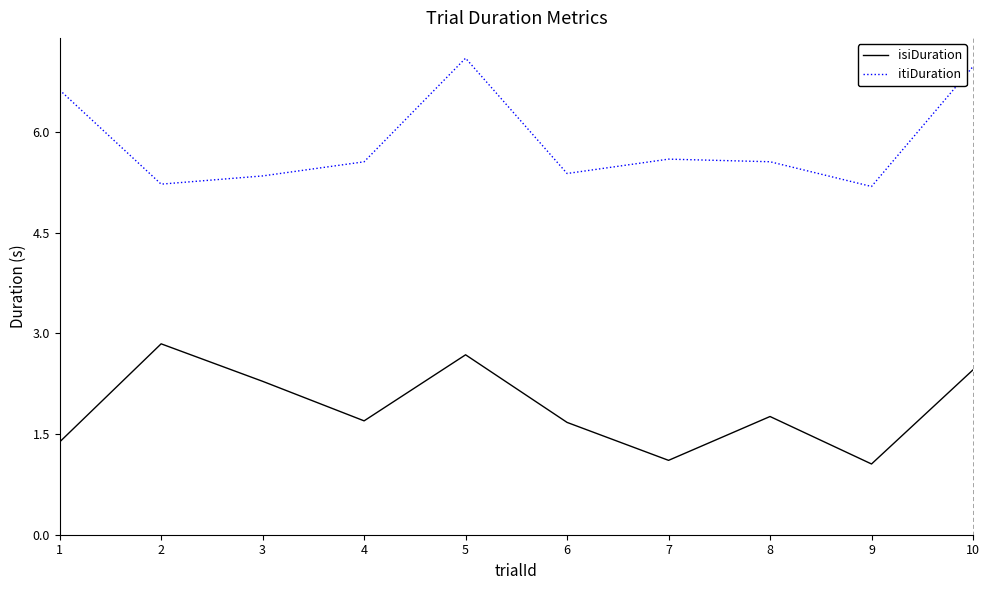

True or false: isiDuration and itiDuration cross at least once.

False